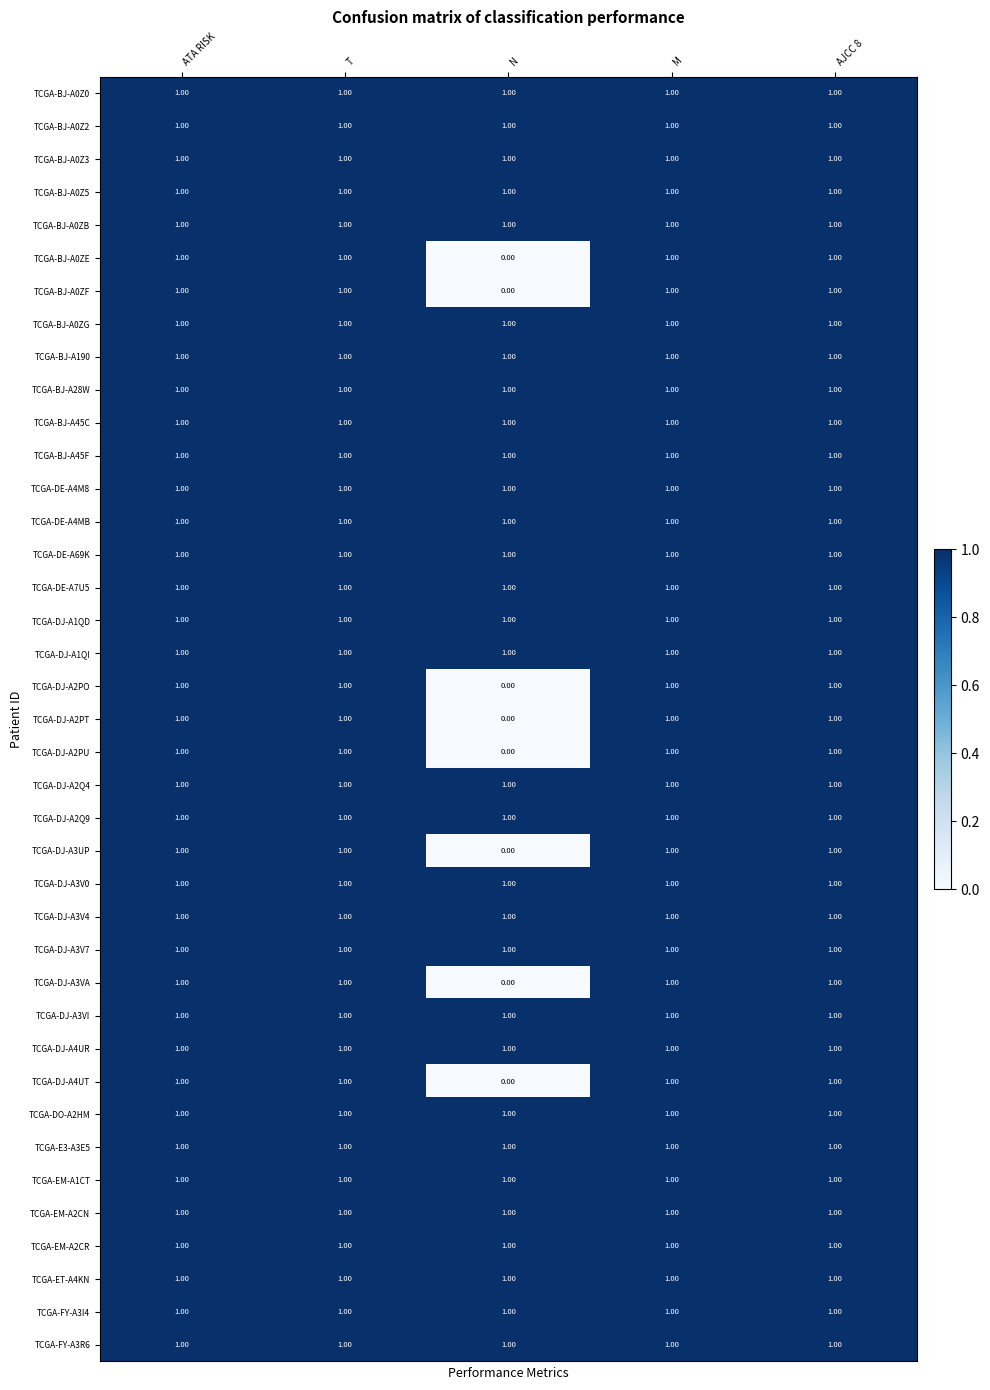

What is the greatest value displayed?

1